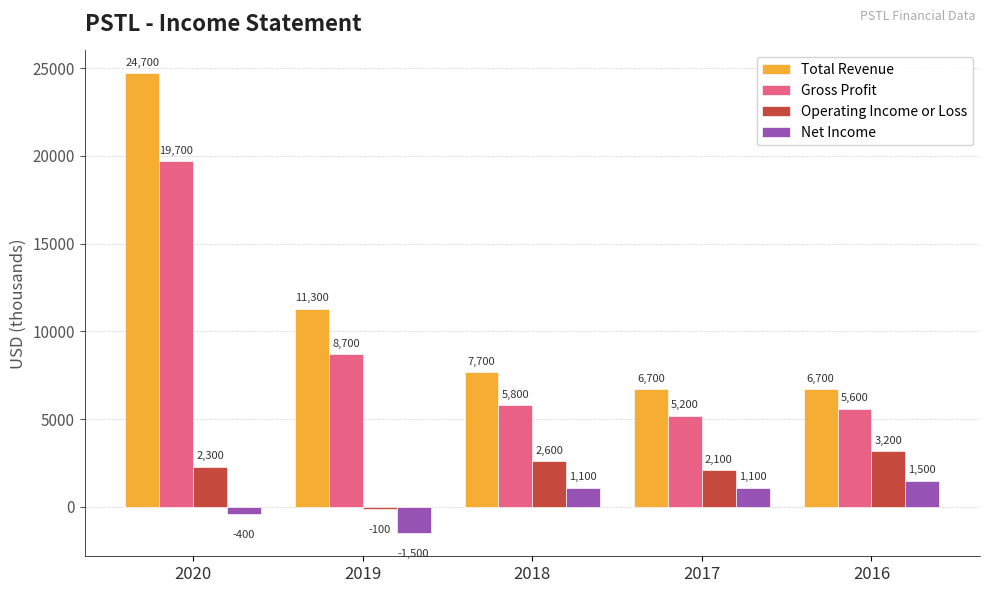

How many data points does each series have?

5